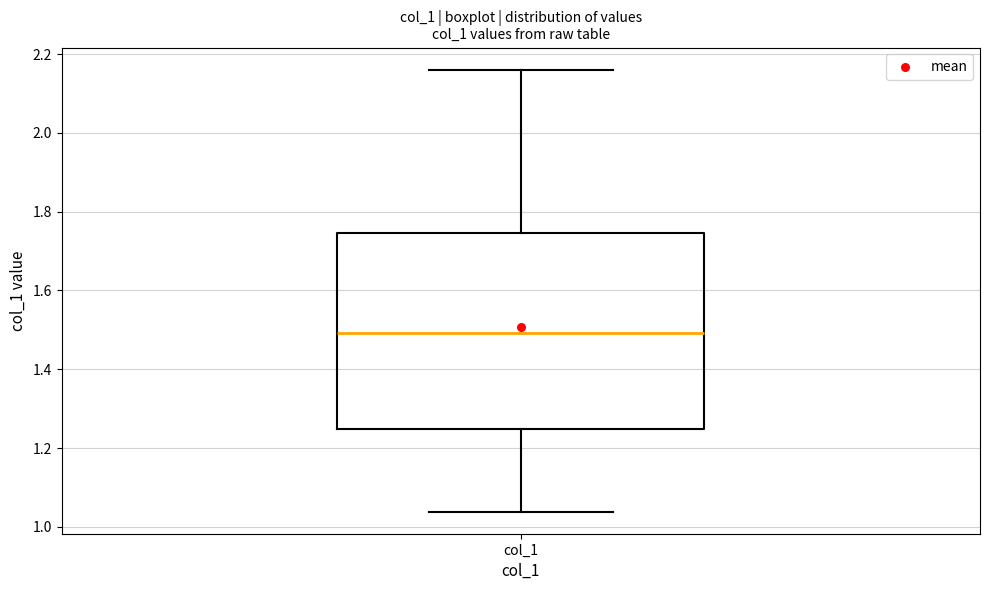

Transcribe this box plot: give where the median line is, the range the box spans, and where the two whiskers end, as read against the y-axis. The values are not printed on the chart, so give them approximately, as read against the axis.

median 1.50, box 1.24 to 1.74, whiskers 1.04 to 2.16